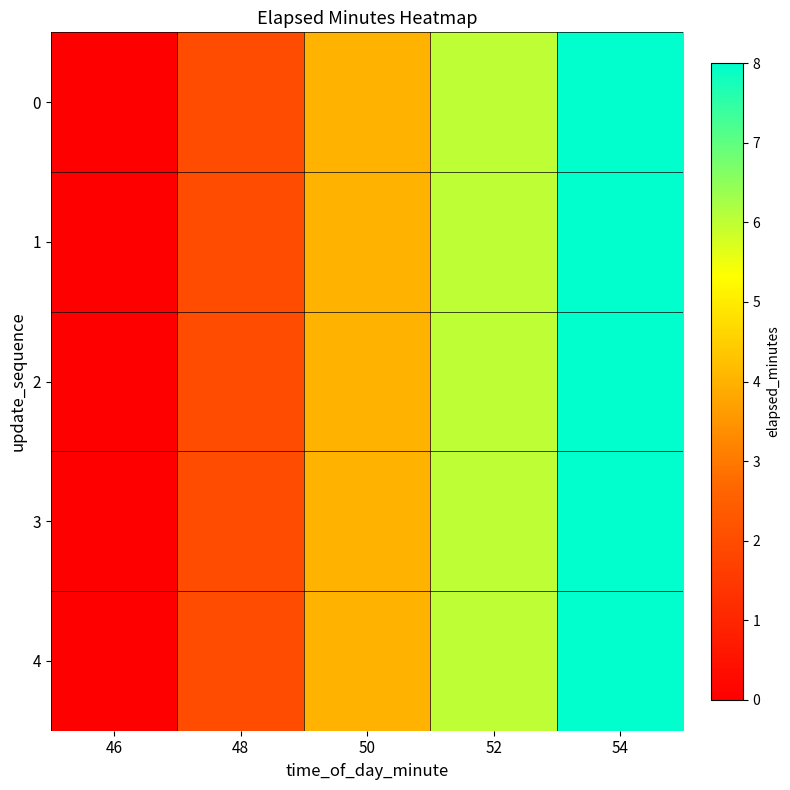

Which category has the lowest value across all series?

46